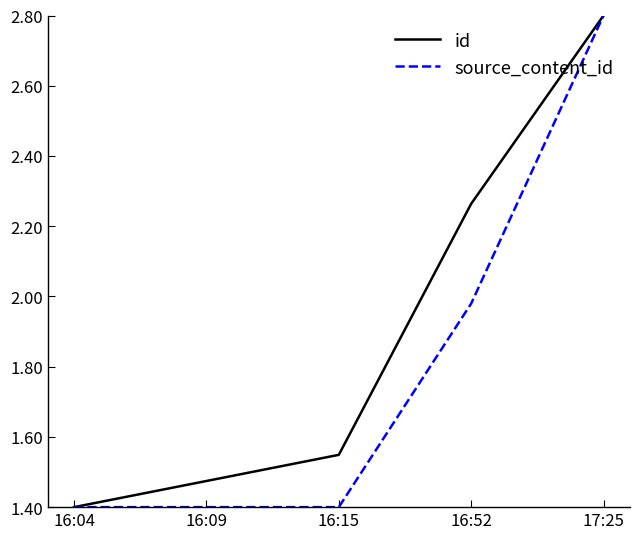

Which series changed the most between 16:52 and 17:25?

source_content_id